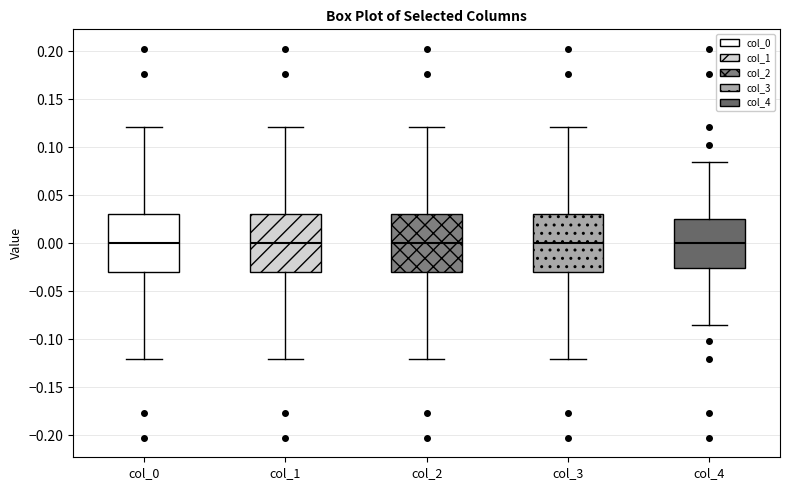

Reading left to right, read every box against the y-axis: the position of its median line, the range the box covers, and the ends of its whiskers. The values are not printed on the chart, so give them approximately, as read against the axis.

col_0: median 0.000, box -0.030 to 0.030, whiskers -0.120 to 0.120
col_1: median 0.000, box -0.030 to 0.030, whiskers -0.120 to 0.120
col_2: median 0.000, box -0.030 to 0.030, whiskers -0.120 to 0.120
col_3: median 0.000, box -0.030 to 0.030, whiskers -0.120 to 0.120
col_4: median 0.000, box -0.025 to 0.025, whiskers -0.085 to 0.085